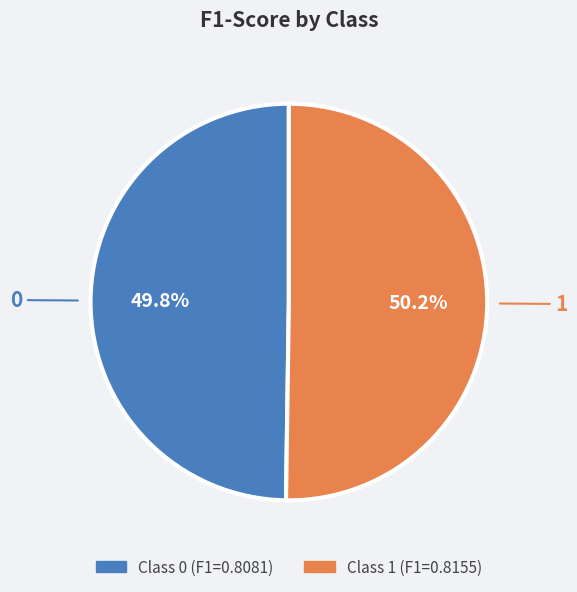

Is there any slice that represents more than half of the pie?

Yes